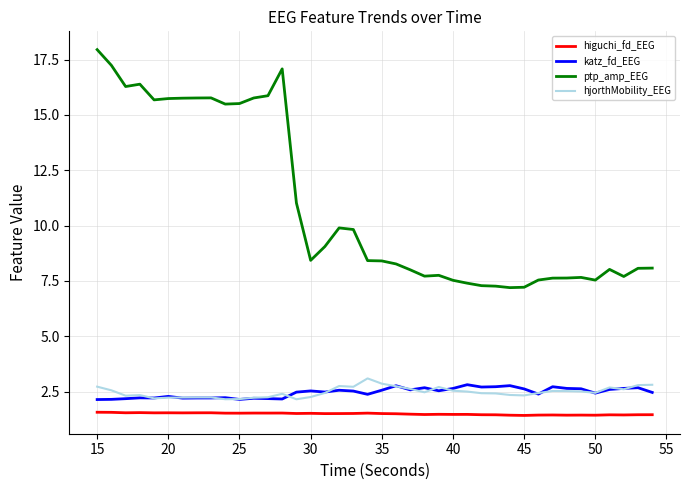

True or false: katz_fd_EEG and higuchi_fd_EEG cross at least once.

False